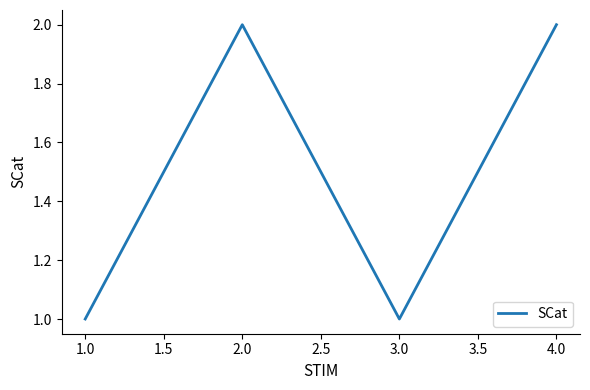

True or false: the data has more than 2 interior local peaks.

False